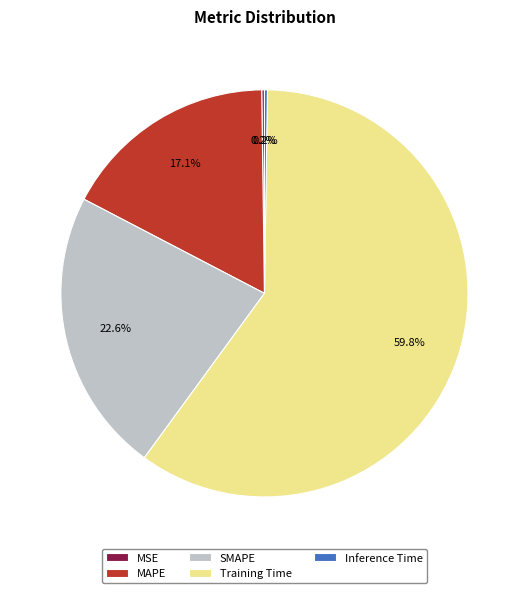

True or false: MAPE accounts for 9% of the total.

False